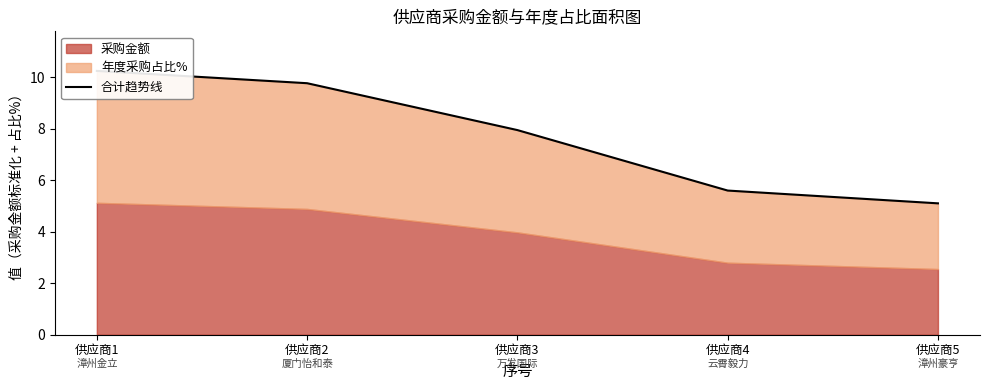

What is the value of the 1st point from the left?

10.2